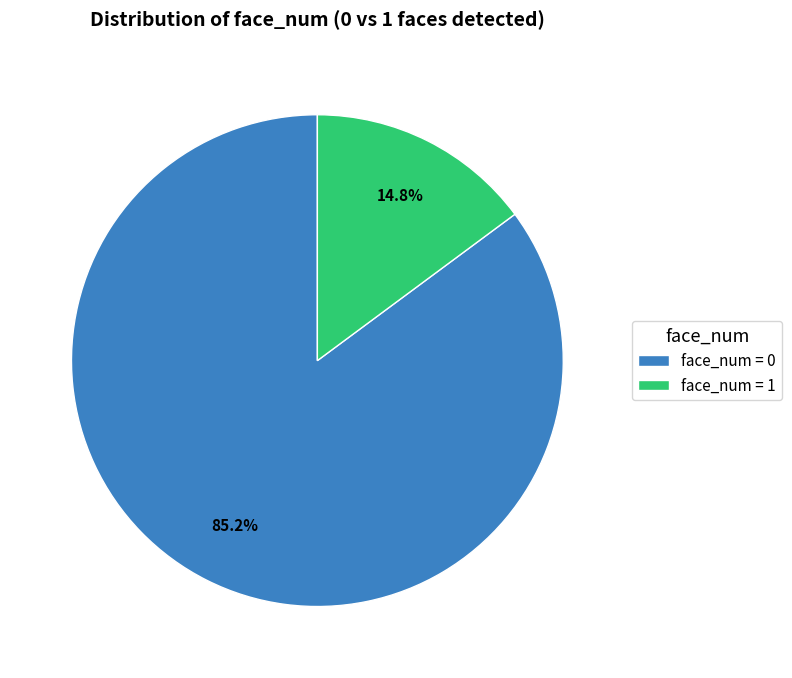

Do face_num = 1 and face_num = 0 together represent more than half of the pie?

Yes